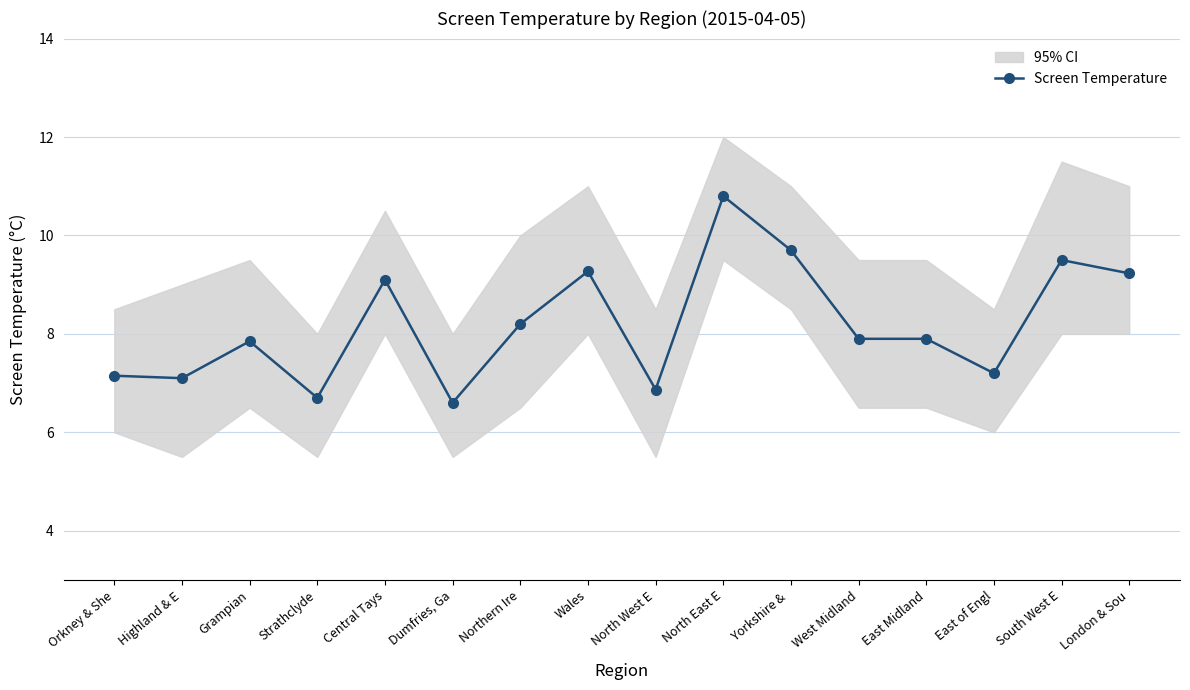

The chart shows a value of 9.2 at London & Sou. True or false?

True